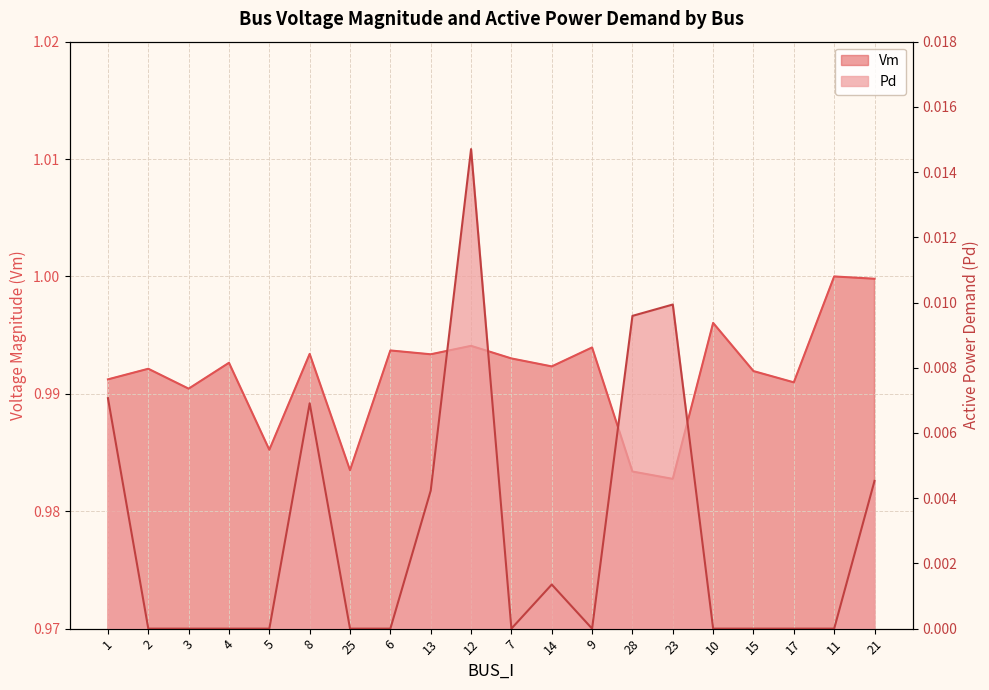

Reading left to right, extract all data points from this chart.

Vm: 1.0	1.0	1.0	1.0	1.0	1.0	1.0	1.0	1.0	1.0	1.0	1.0	1.0	1.0	1.0	1.0	1.0	1.0	1.0	1.0
Pd: 0.0	0.0	0.0	0.0	0.0	0.0	0.0	0.0	0.0	0.0	0.0	0.0	0.0	0.0	0.0	0.0	0.0	0.0	0.0	0.0